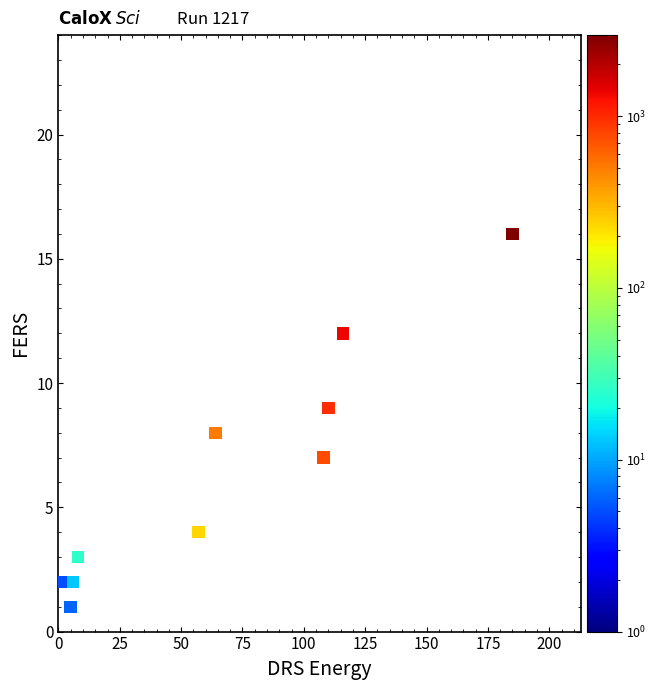

What is the range of X values (max minus min)?

183